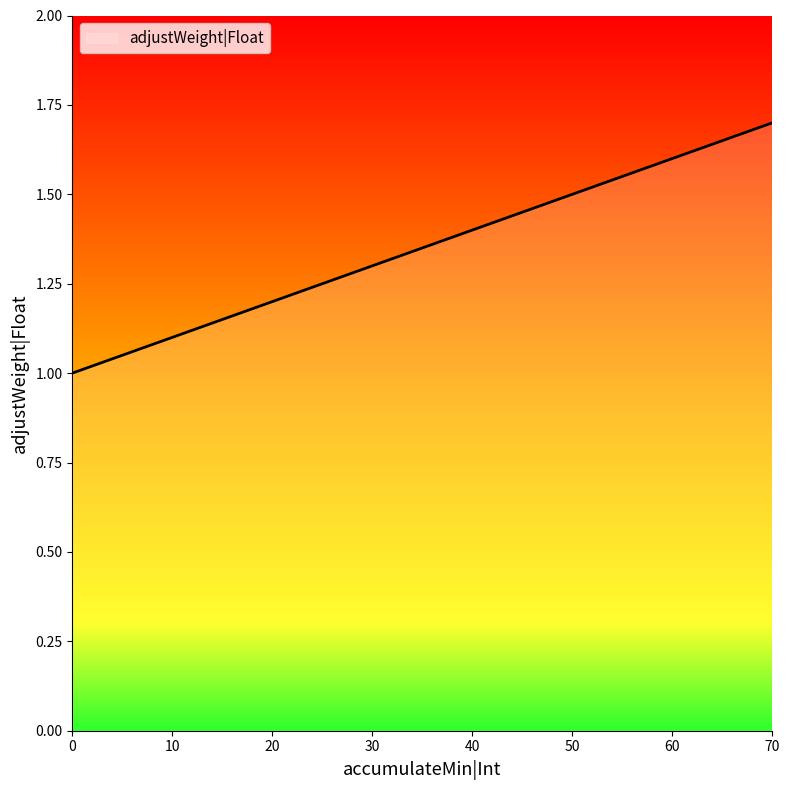

True or false: the data shows 1.0 at 50.

False